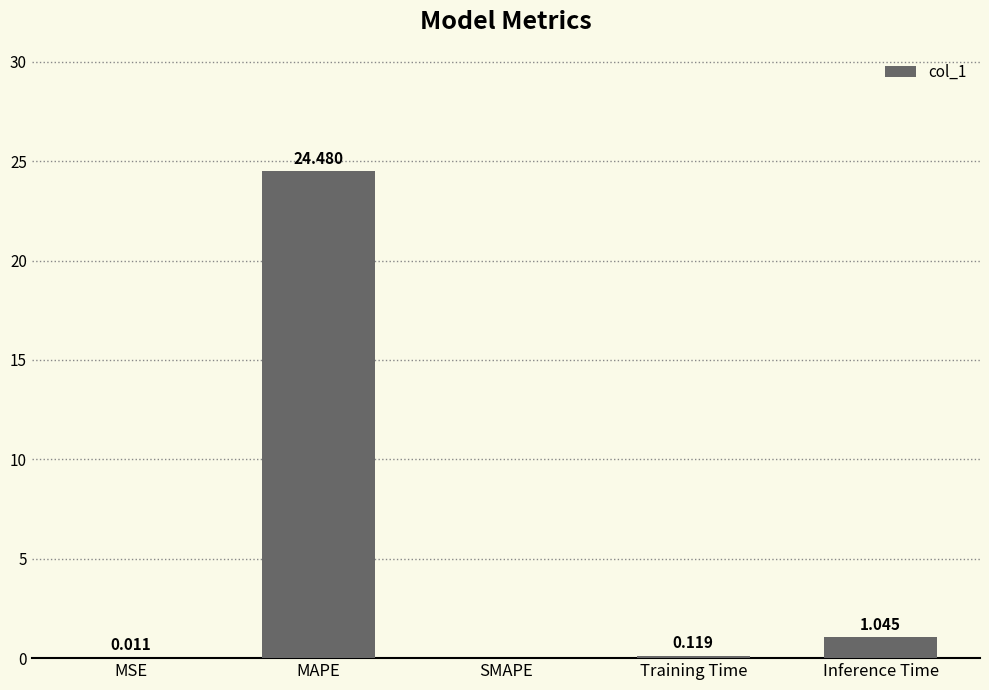

Are the bars grouped side by side (vs. stacked)?

No